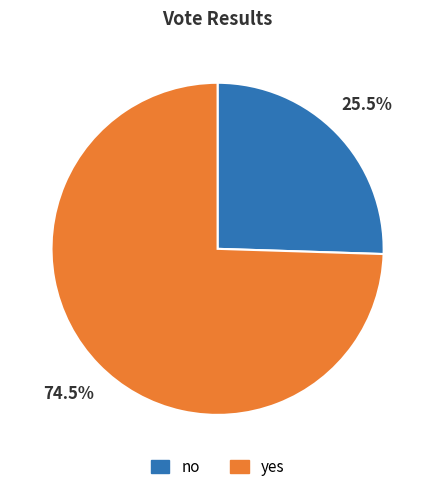

Rank the categories by value from lowest to highest.

no, yes